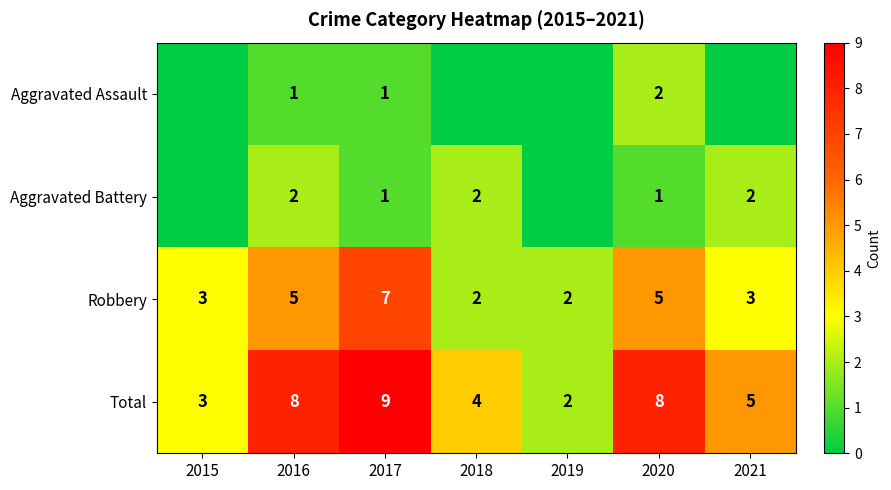

How many series are shown in this chart?

4